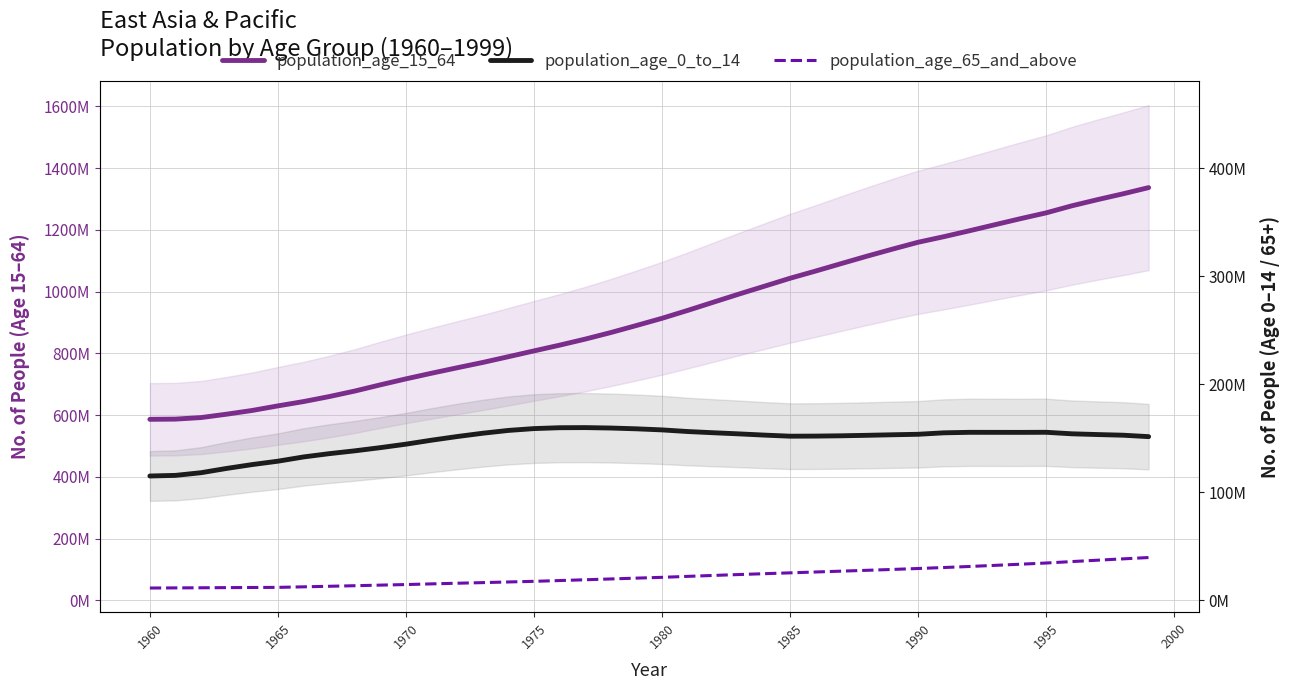

Rank the series by their average value, from lowest to highest.

population_age_65_and_above, population_age_0_to_14, population_age_15_64